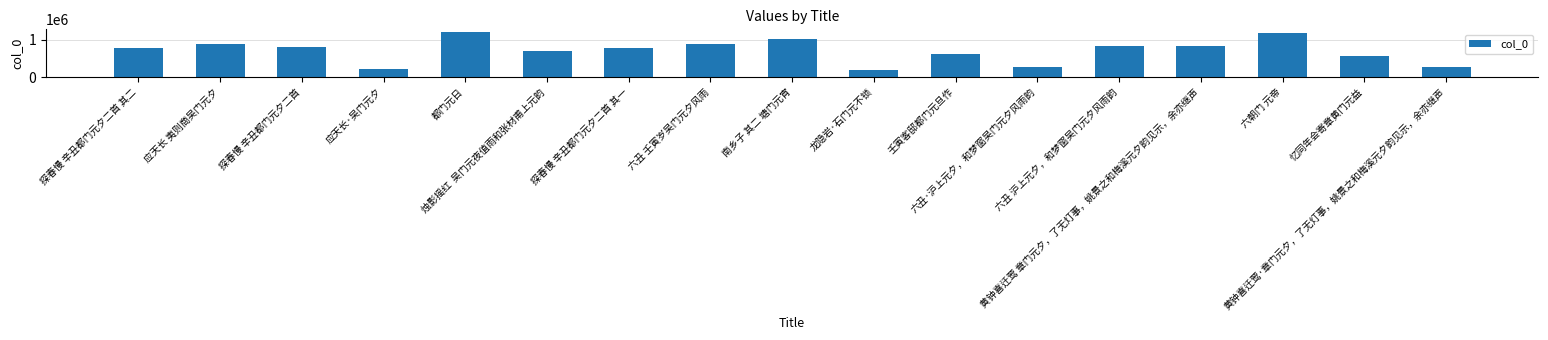

What is the difference between the maximum and minimum values?

1017820